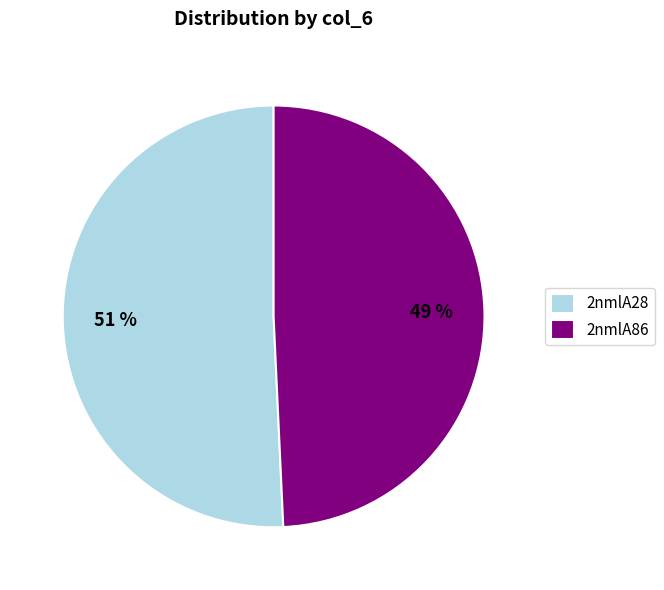

Rank the categories by value from highest to lowest.

2nmlA28, 2nmlA86